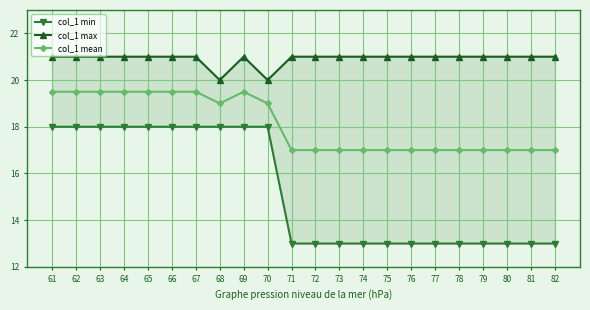

The col_1 min series shows 13.0 at 77. True or false?

True